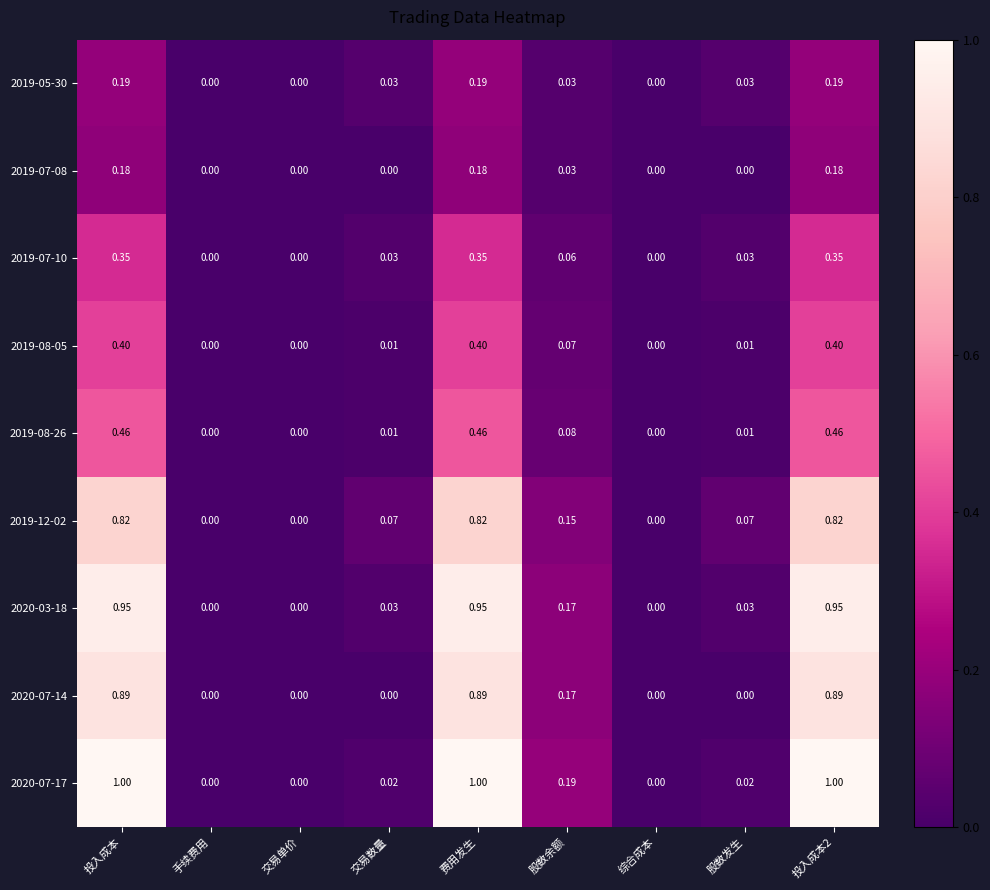

Is the value of 2020-07-17 at 交易单价 greater than the value of 2019-07-10 at 股数余额?

No